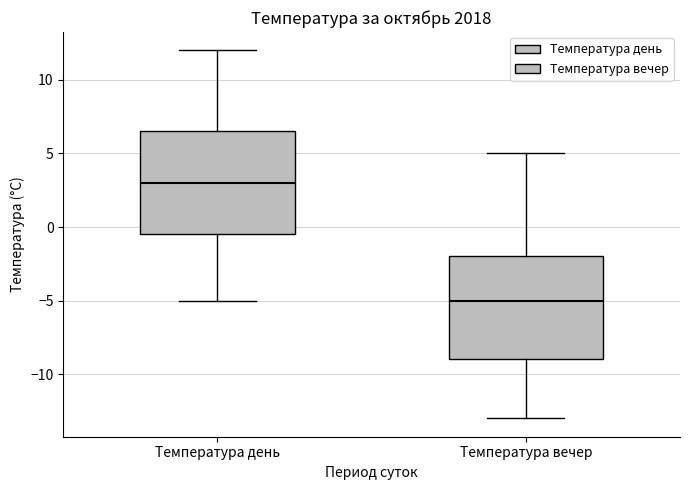

Where is the lower edge of the box for Температура день on the y-axis? The values are not printed on the chart, so give them approximately, as read against the axis.

-0.5